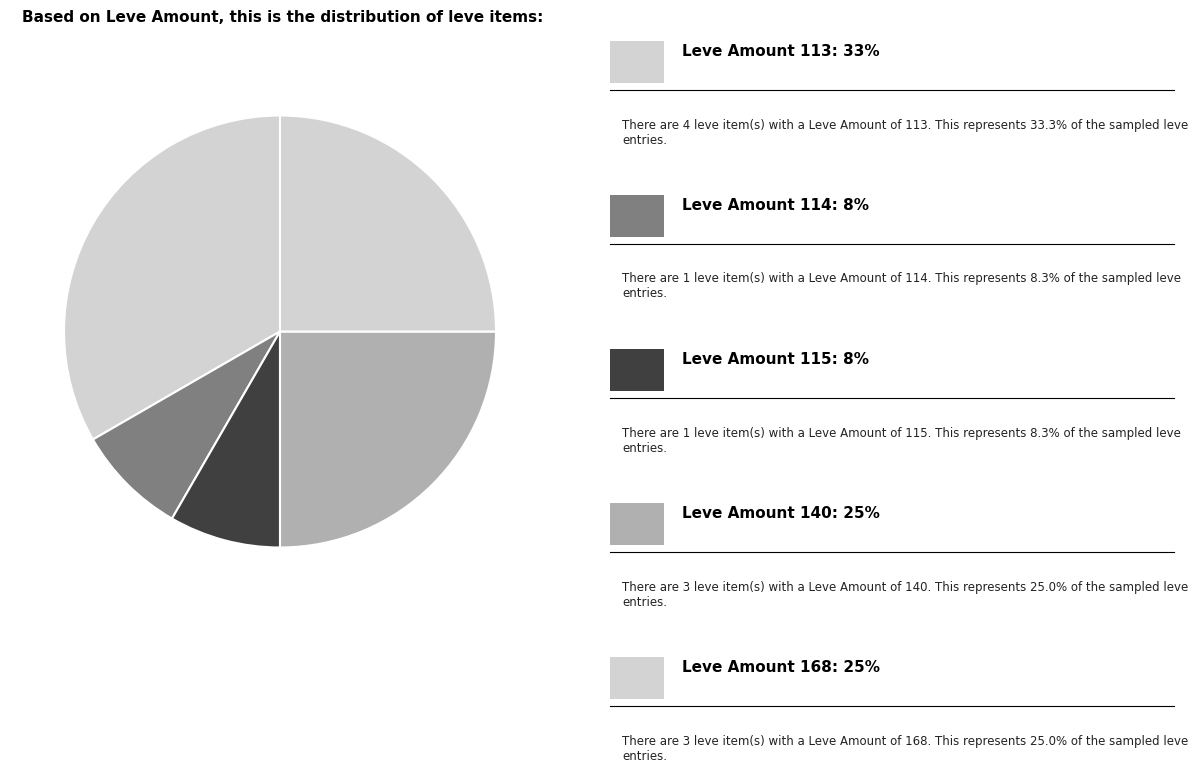

Count the number of slices in the pie.

5